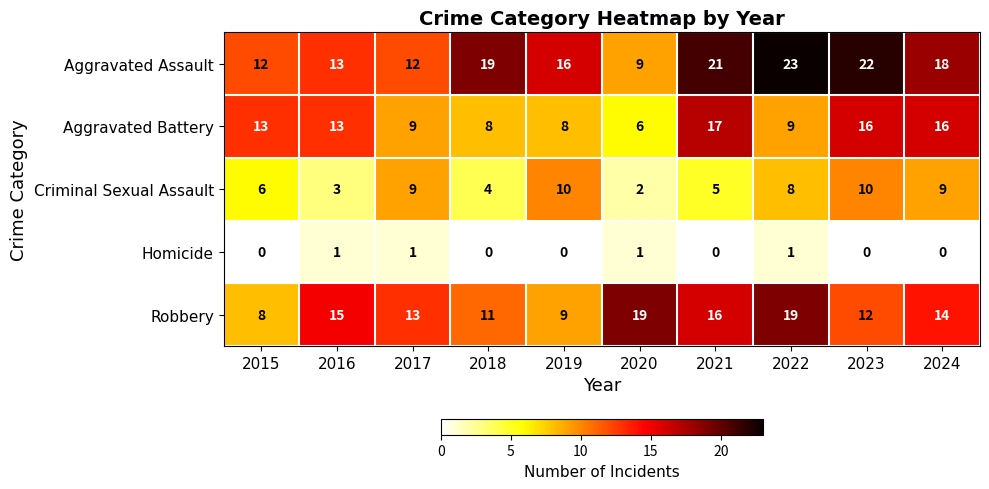

What is the sum of the Aggravated Assault values at 2018 and 2023?

41